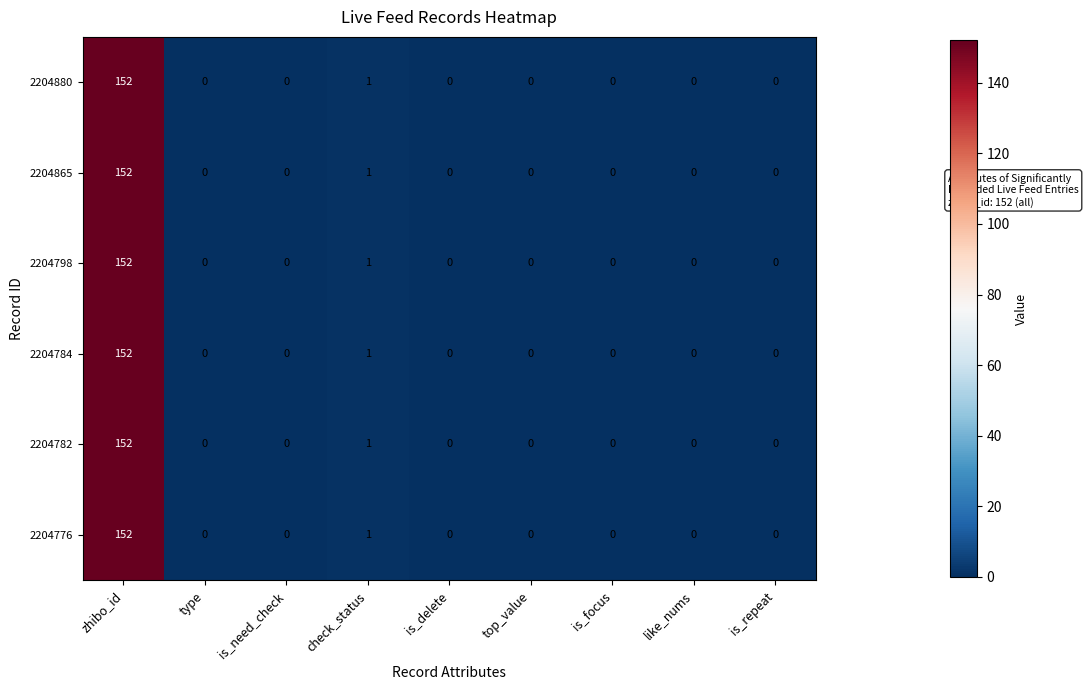

At which label is 2204880 closest to 76?

check_status